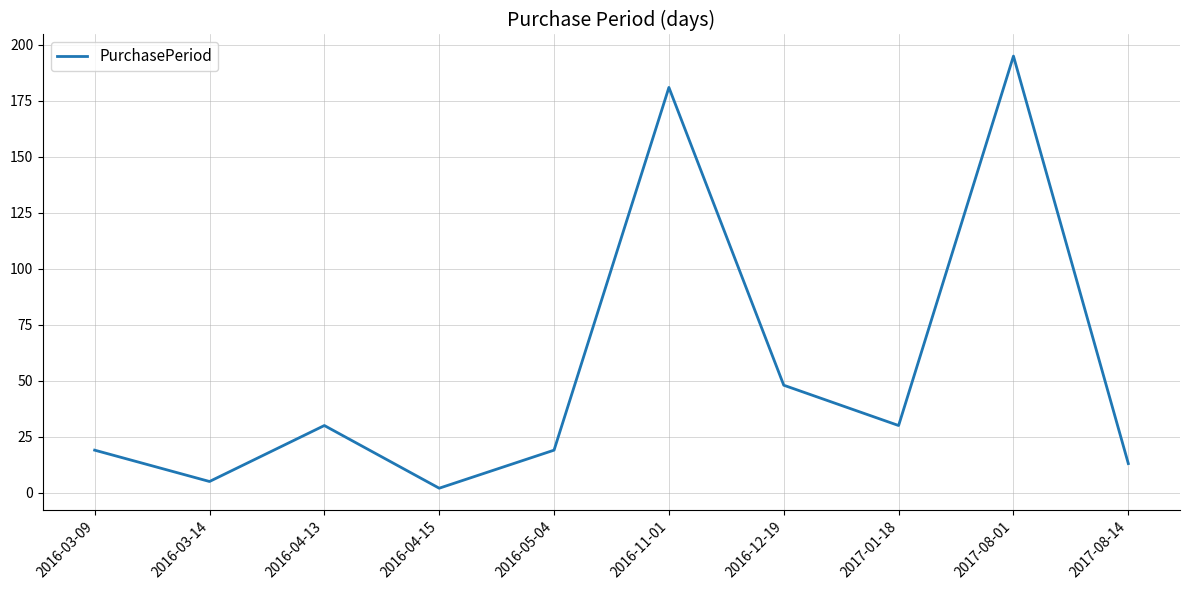

What is the sum of the values at 2016-05-04 and 2016-03-14?

24